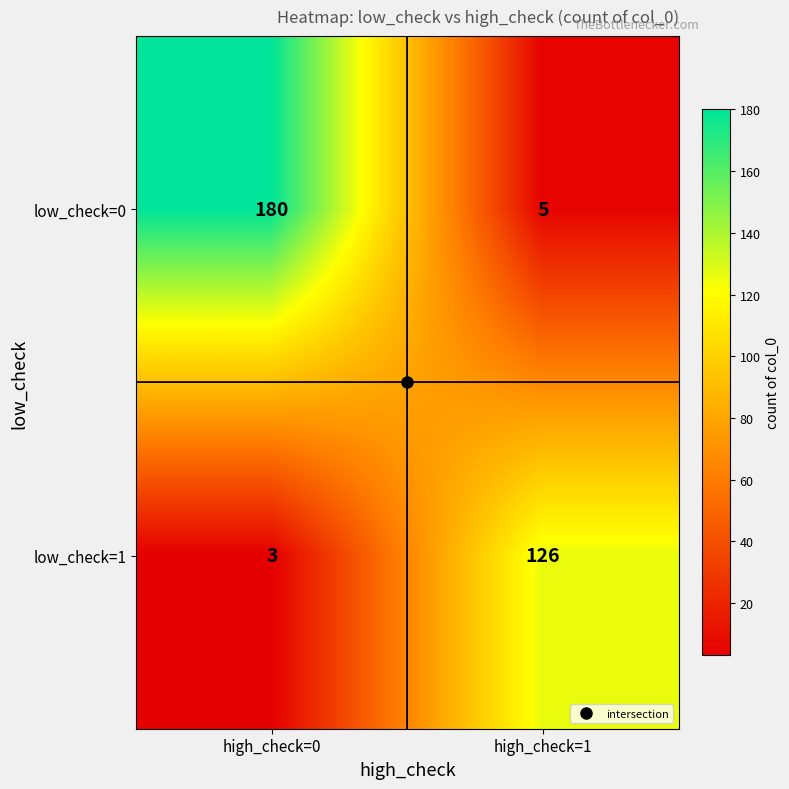

At which category does the chart reach its peak across all series?

high_check=0